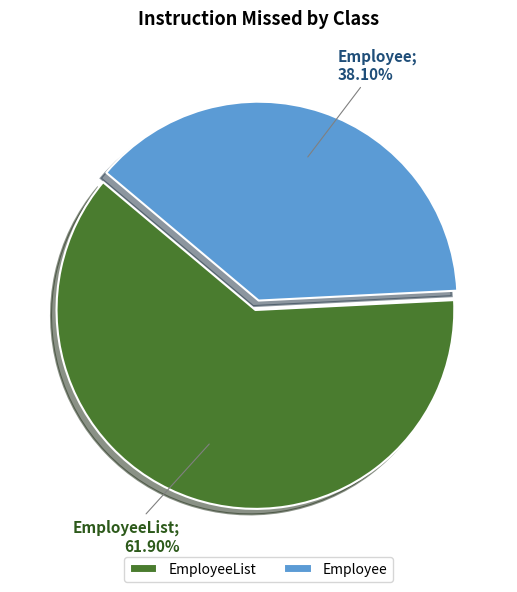

How many slices are in this pie chart?

2